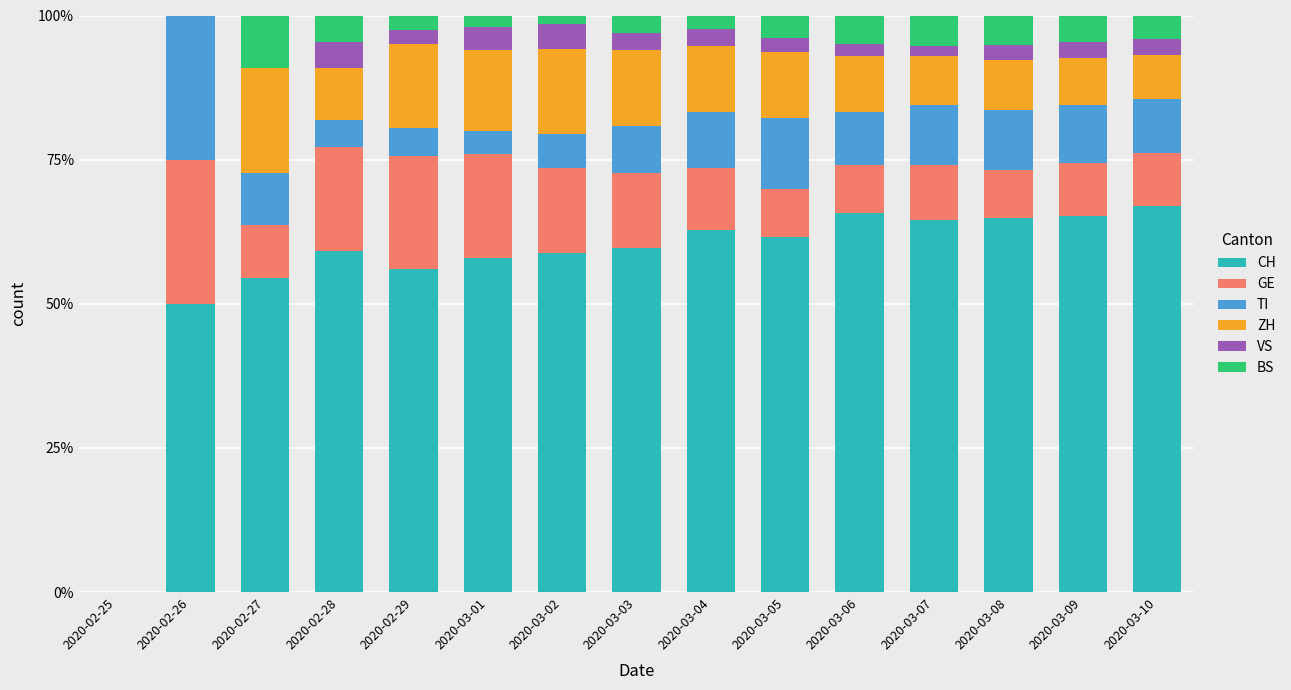

What is the total value across all series at 2020-02-28?

100.0